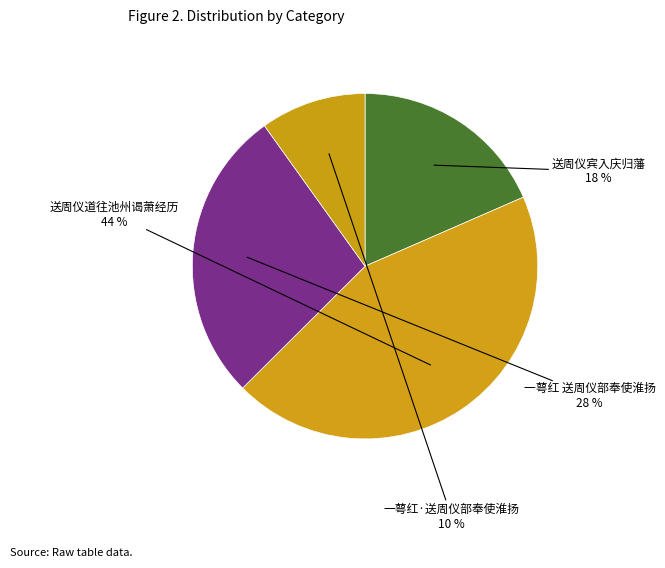

How many slices are in this pie chart?

4